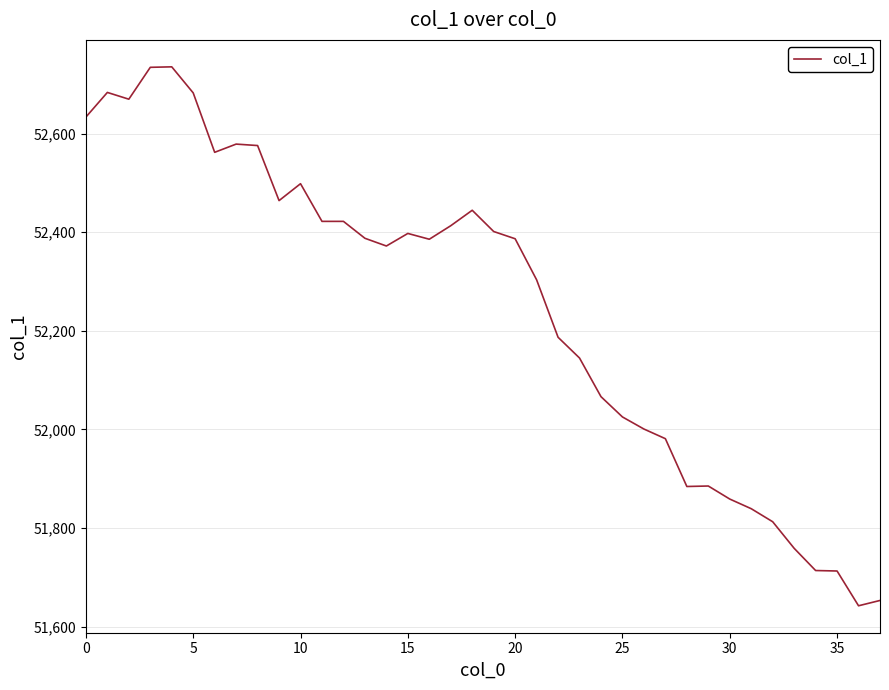

What is the maximum value shown in the chart?

52735.3